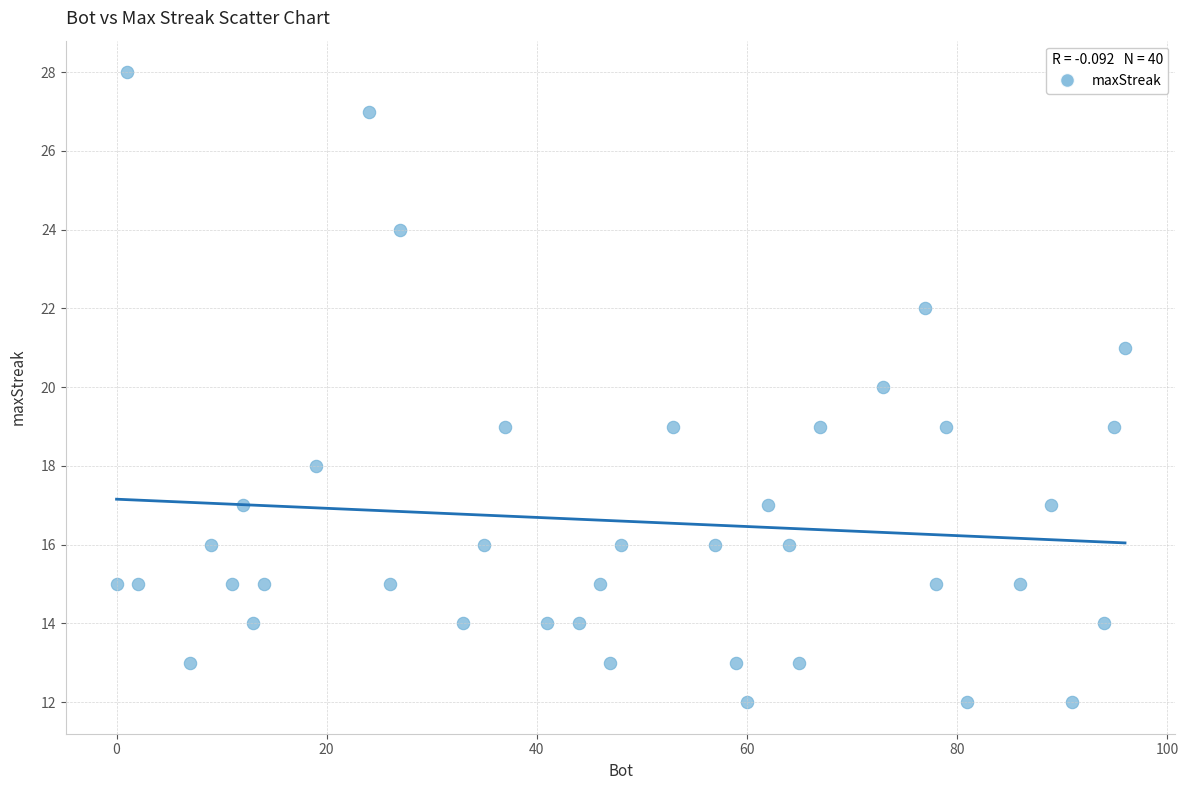

What is the range of Y values (max minus min)?

16